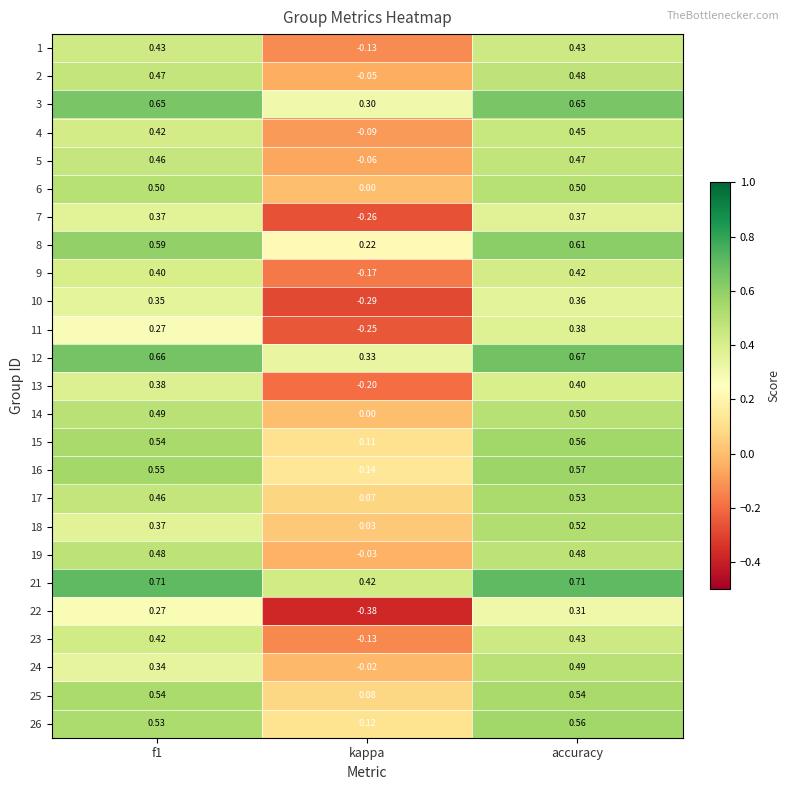

Which series has the largest range (max minus min)?

22